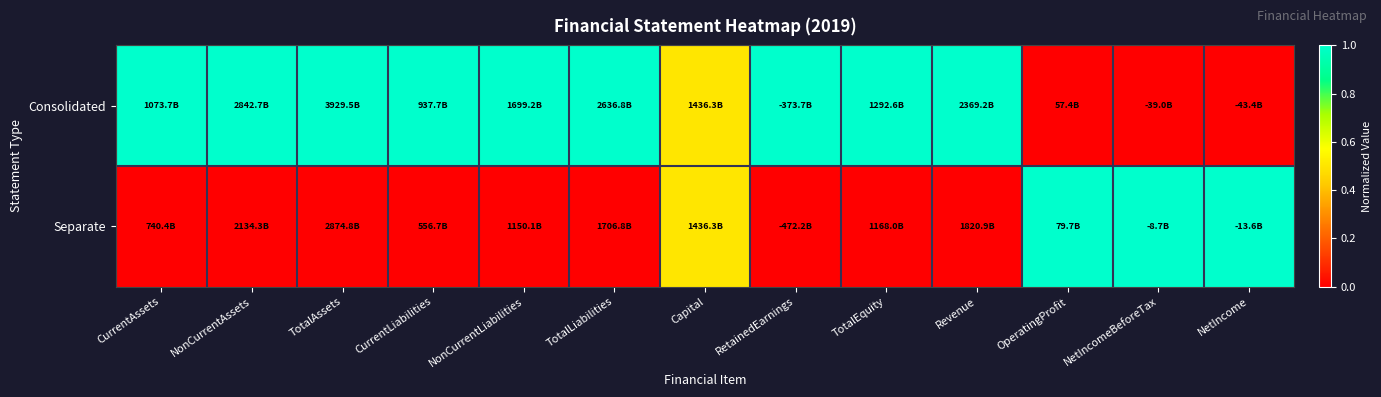

At which category is the sum across all series the highest?

CurrentAssets